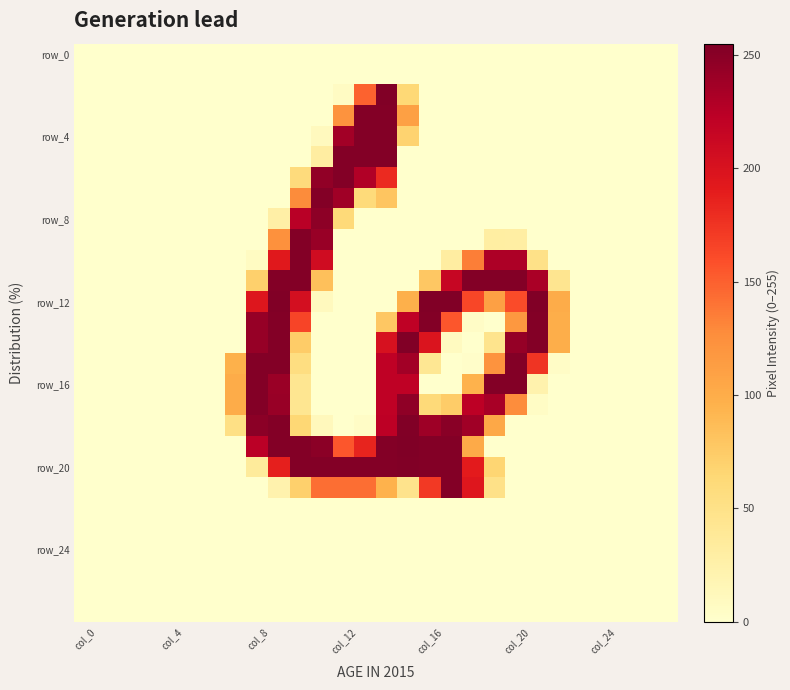

Which series has the largest total across all categories?

row_20